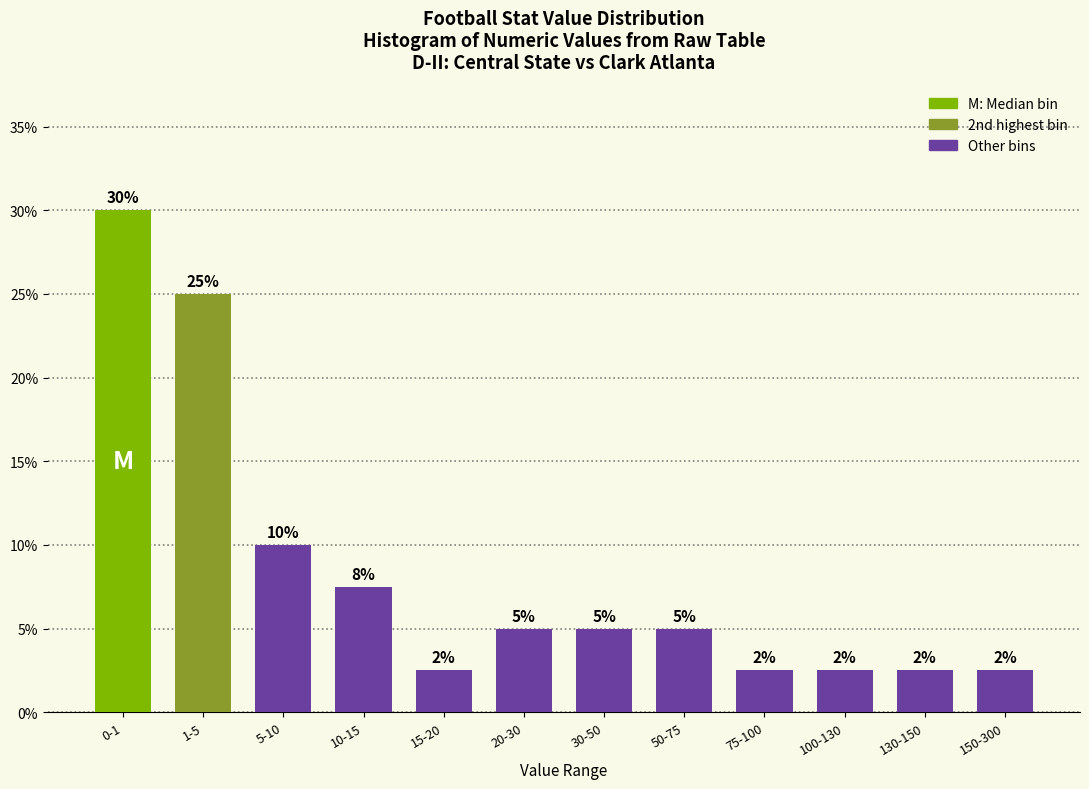

At which label does the data first exceed 5?

0-1